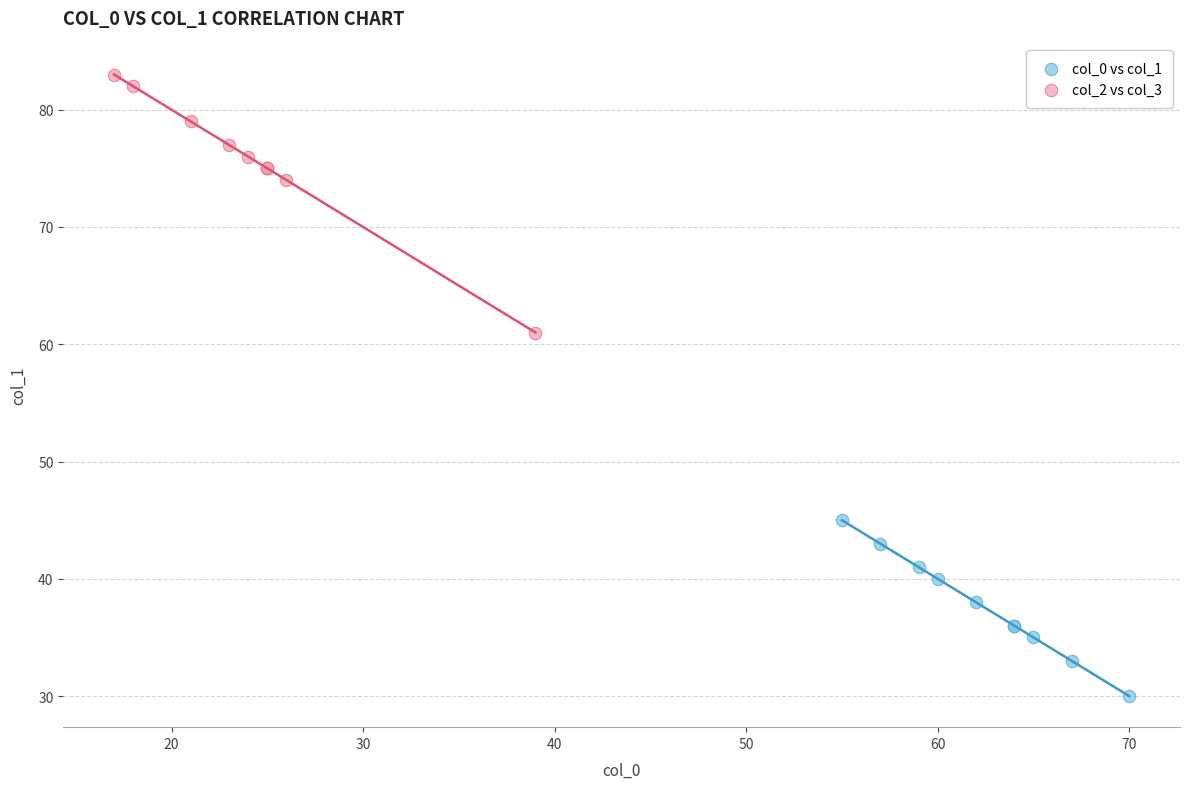

Which series reaches the minimum Y coordinate?

col_0 vs col_1